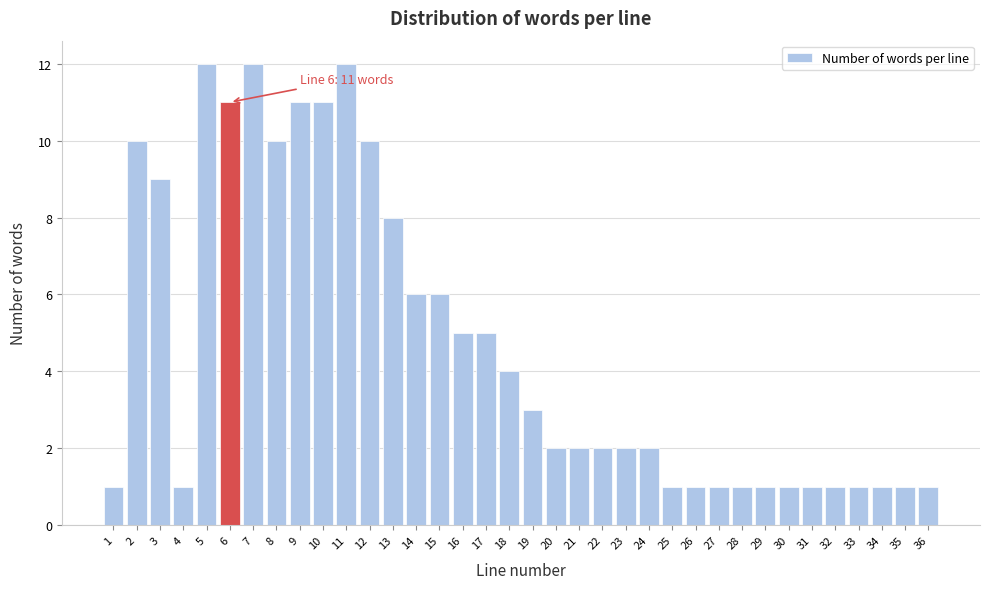

What is the difference between the maximum and minimum values?

11